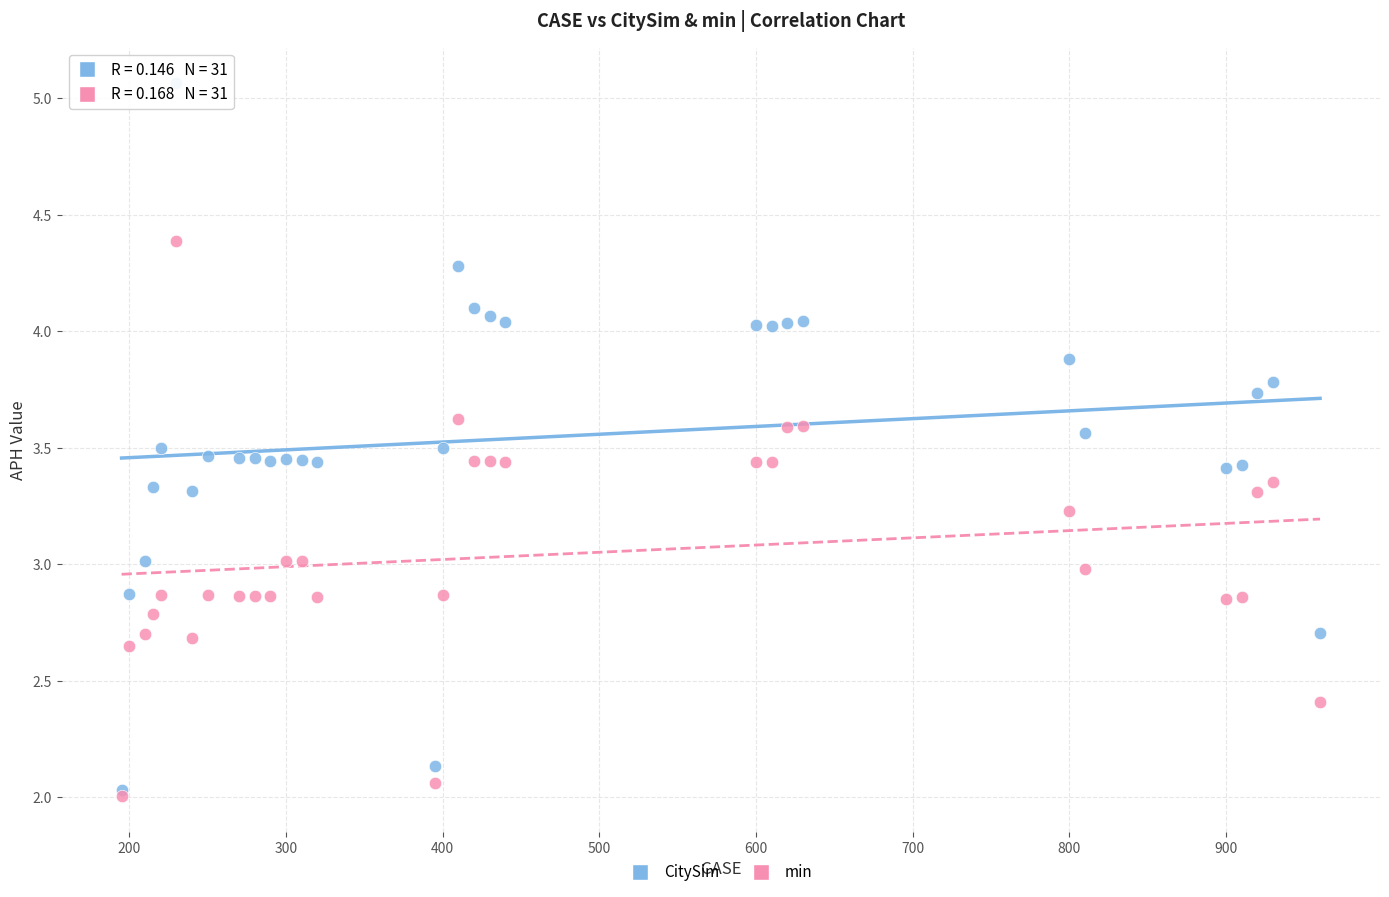

What are all the series names shown in the legend?

CitySim, min